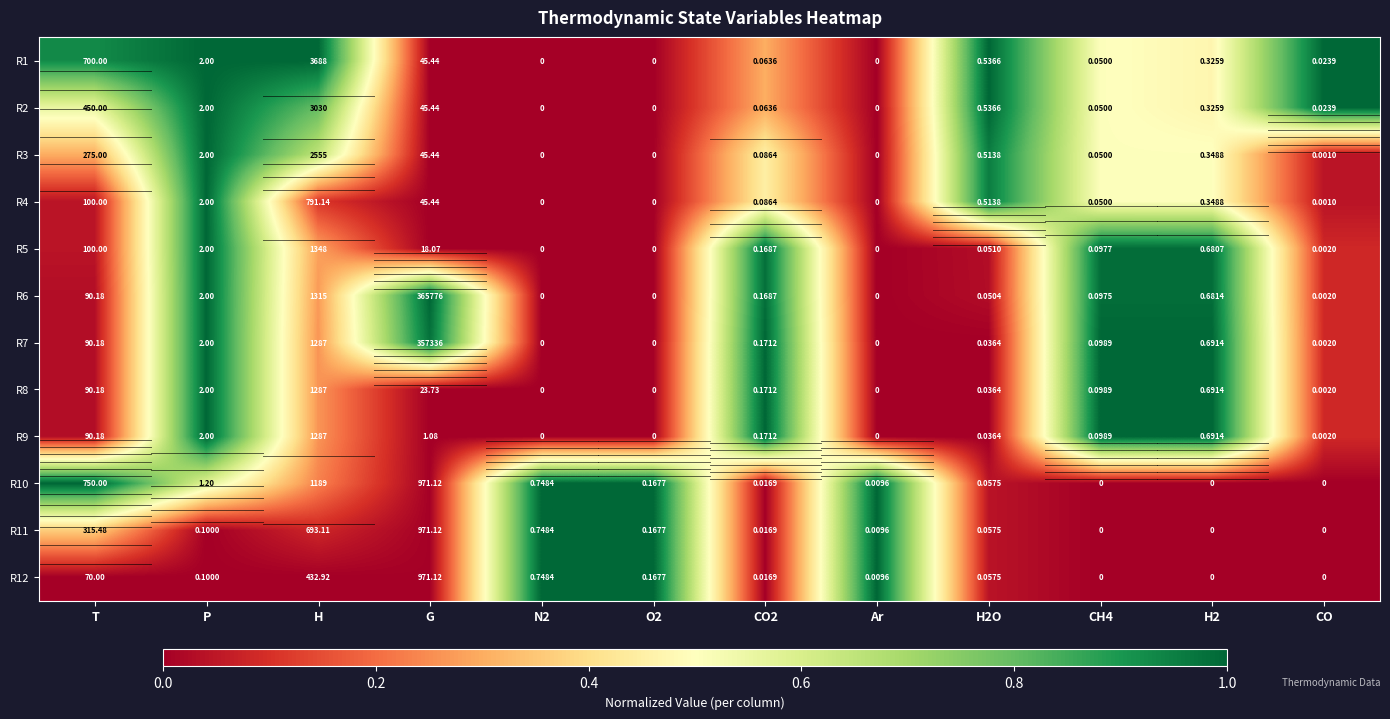

Is the value of R9 at Ar greater than the value of R10 at P?

No